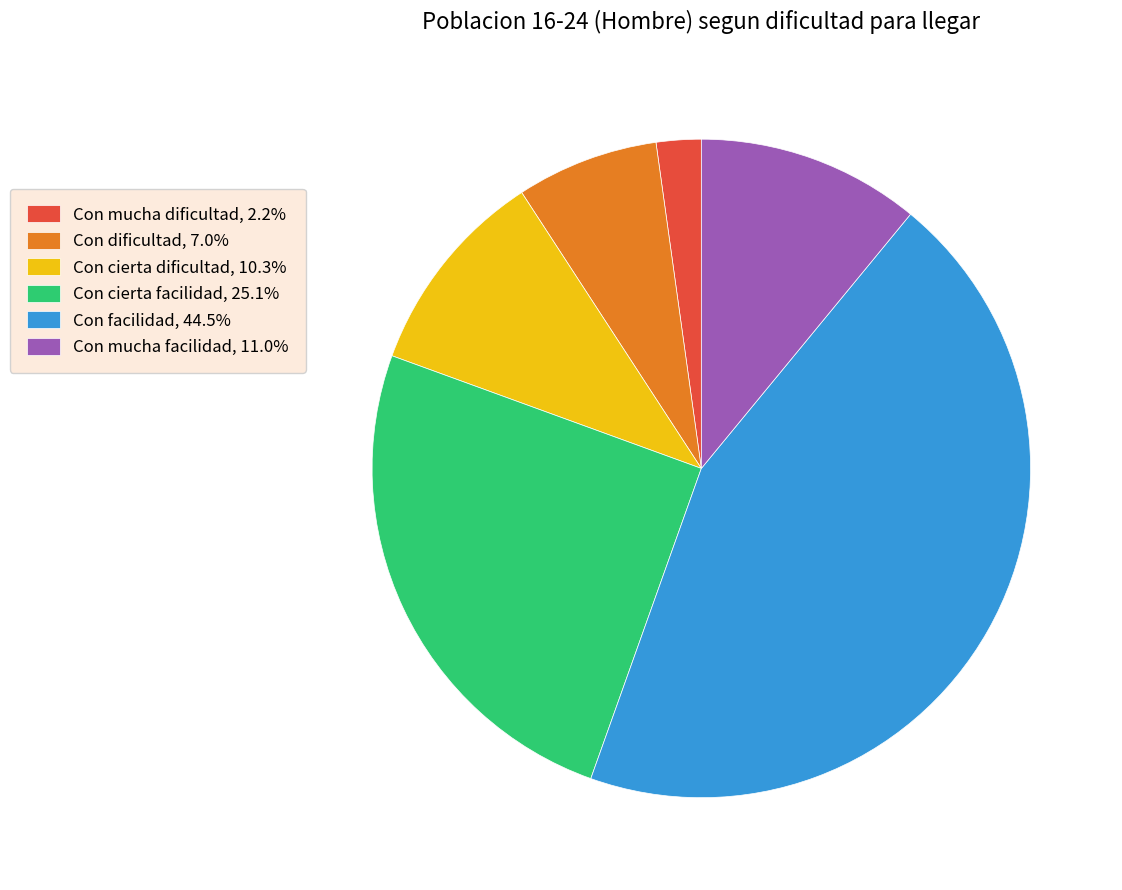

What is the largest slice in the pie chart?

Con facilidad